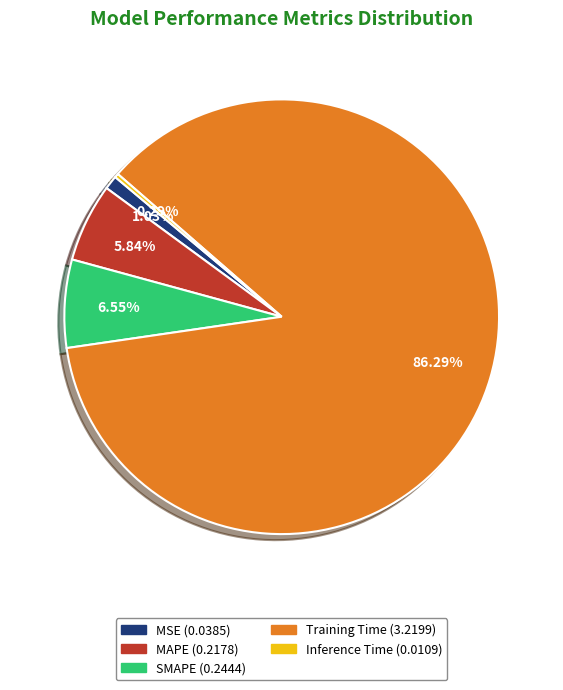

To the nearest percent, what portion does SMAPE represent?

7%